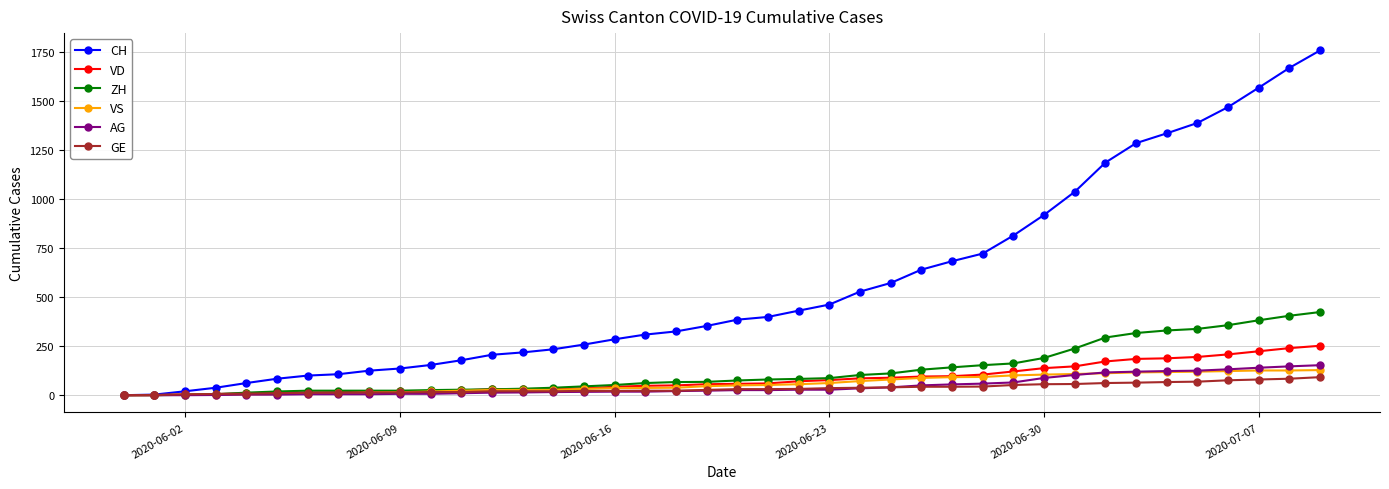

How many series are shown in this chart?

6